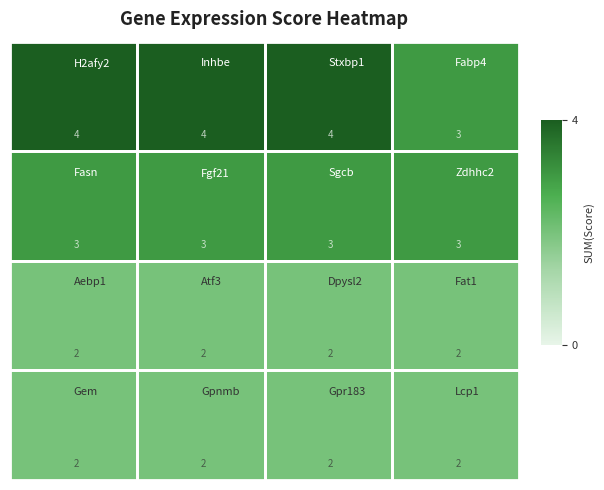

What is the maximum value shown in the chart?

4